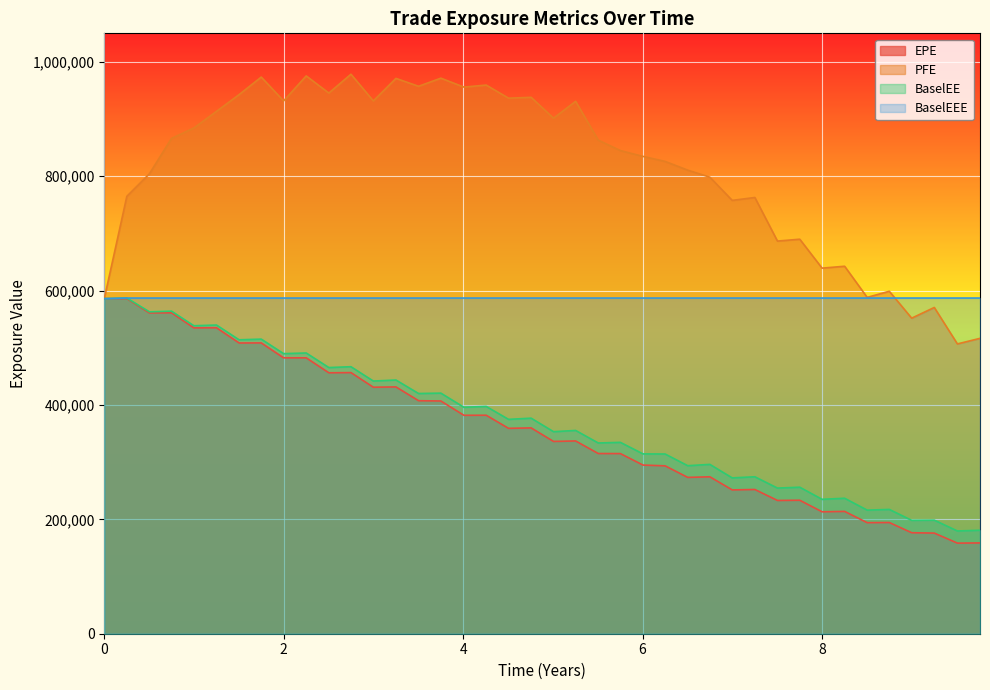

True or false: PFE and BaselEE intersect in this chart.

False